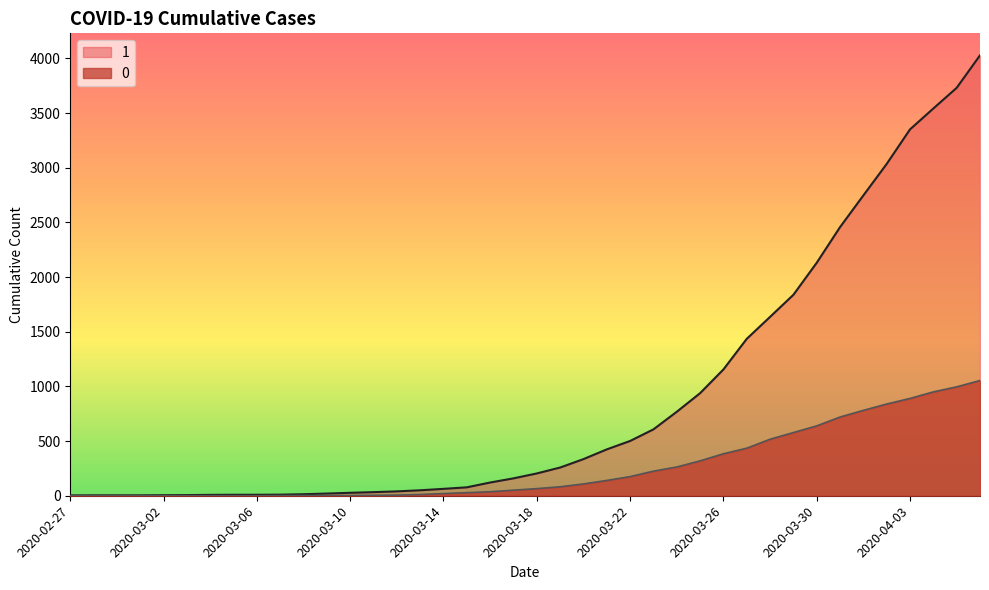

At which category is the sum across all series the highest?

2020-04-06